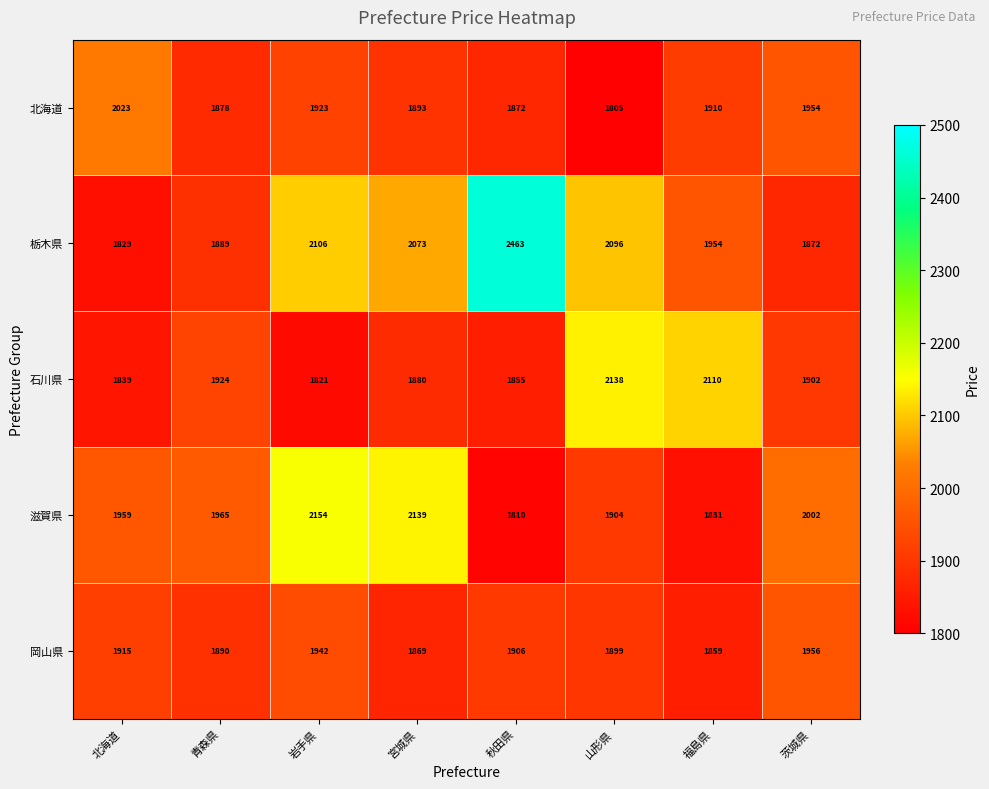

At how many categories does at least one series exceed 2027?

5